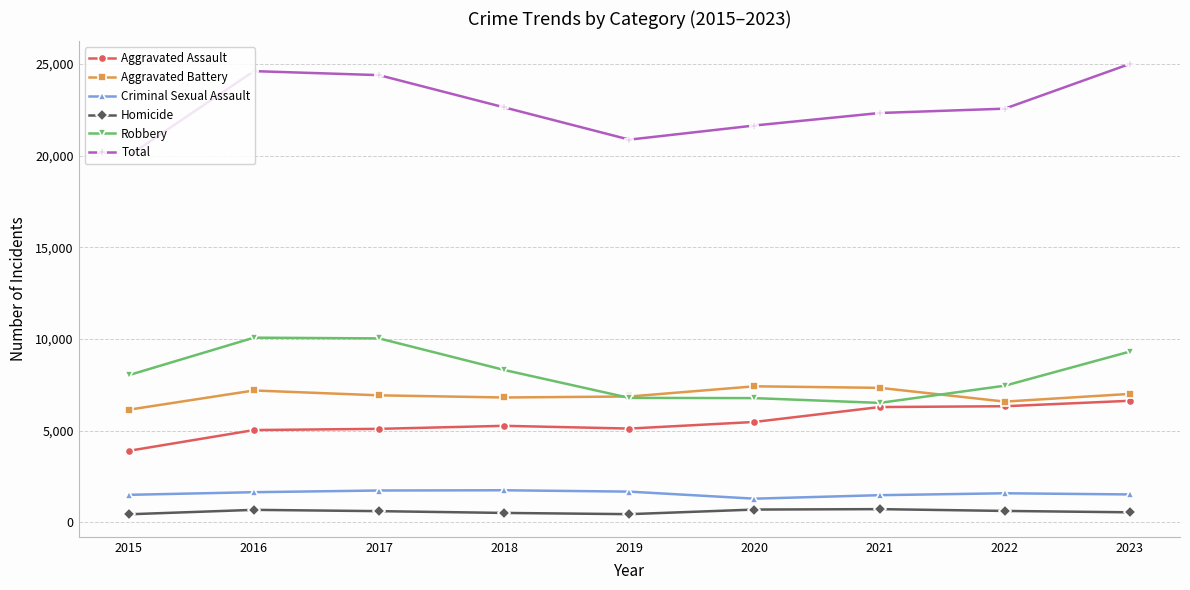

True or false: Homicide has more than 1 interior local peaks.

True